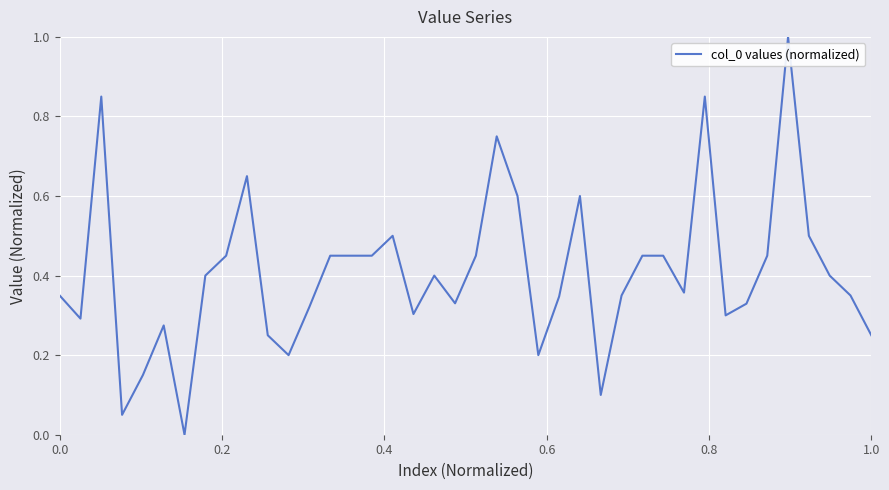

What is the maximum value shown in the chart?

1.0